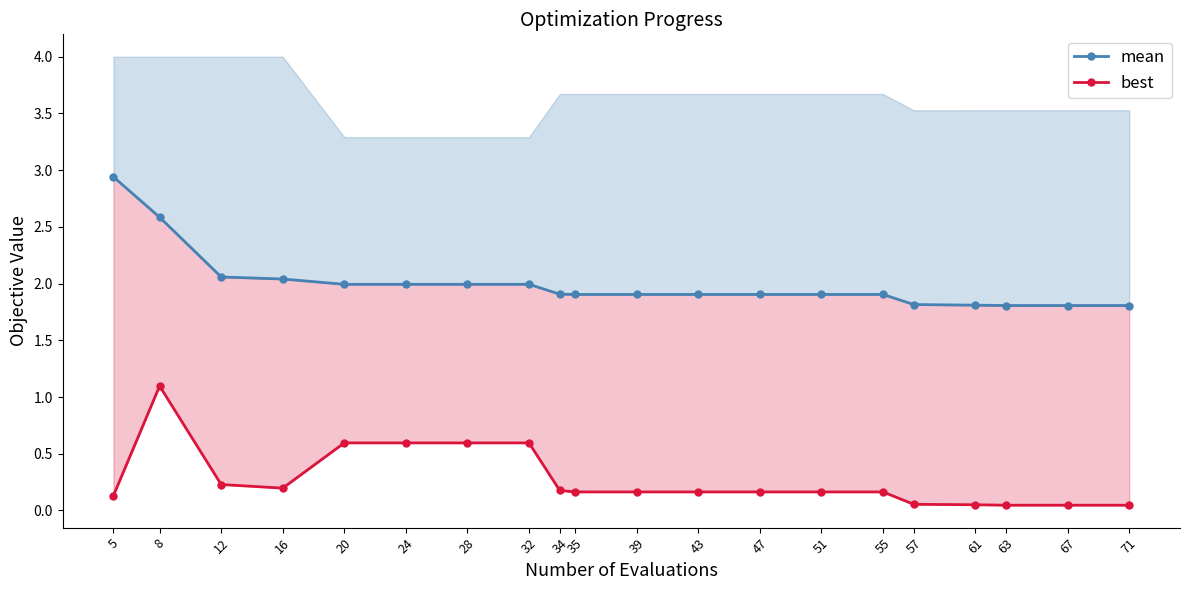

True or false: mean and best cross at least once.

False